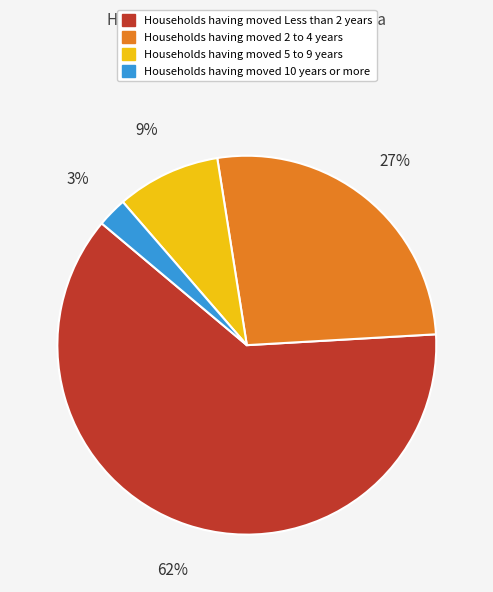

Does any single category account for the majority?

Yes